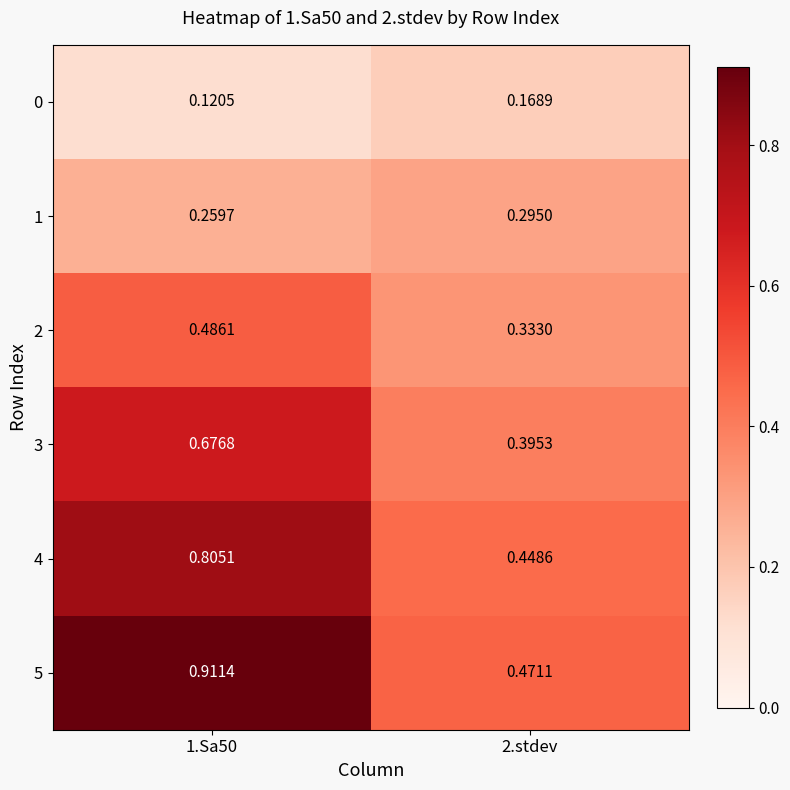

Is the value of 5 at 1.Sa50 greater than the value of 2 at 1.Sa50?

Yes